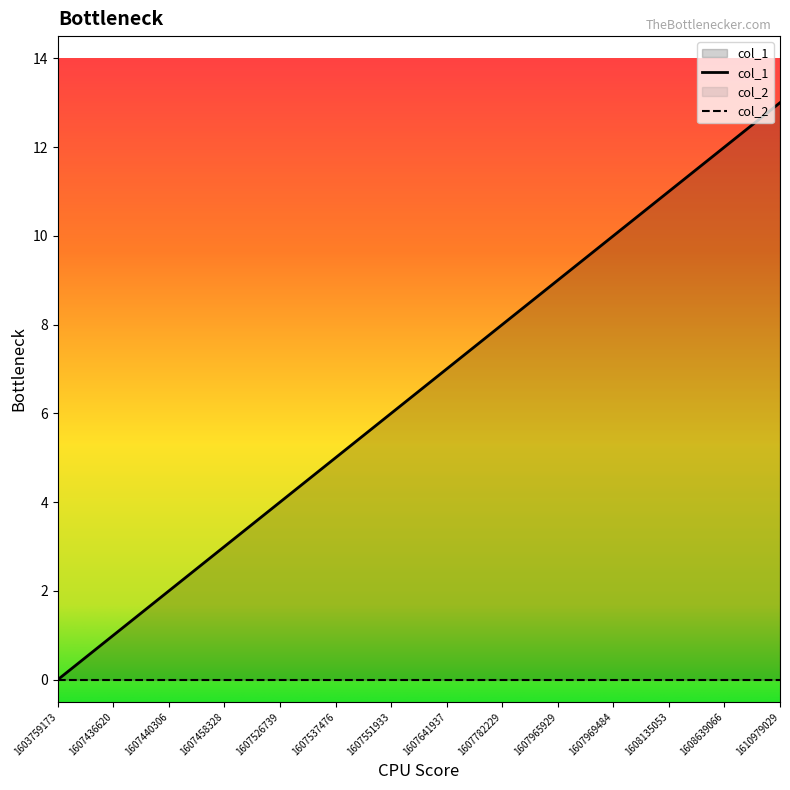

Where does the data first go above 7?

1607782229